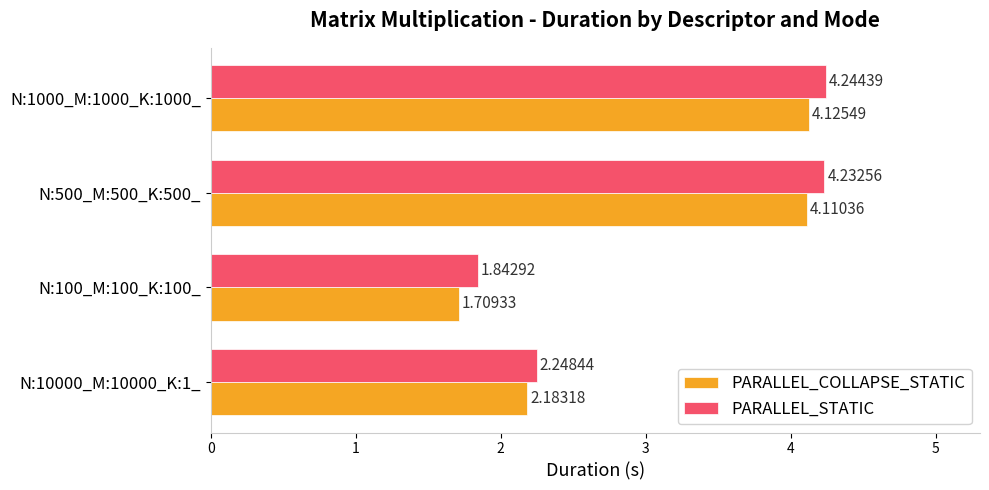

Which series changed the most between N:100_M:100_K:100_ and N:500_M:500_K:500_?

PARALLEL_COLLAPSE_STATIC